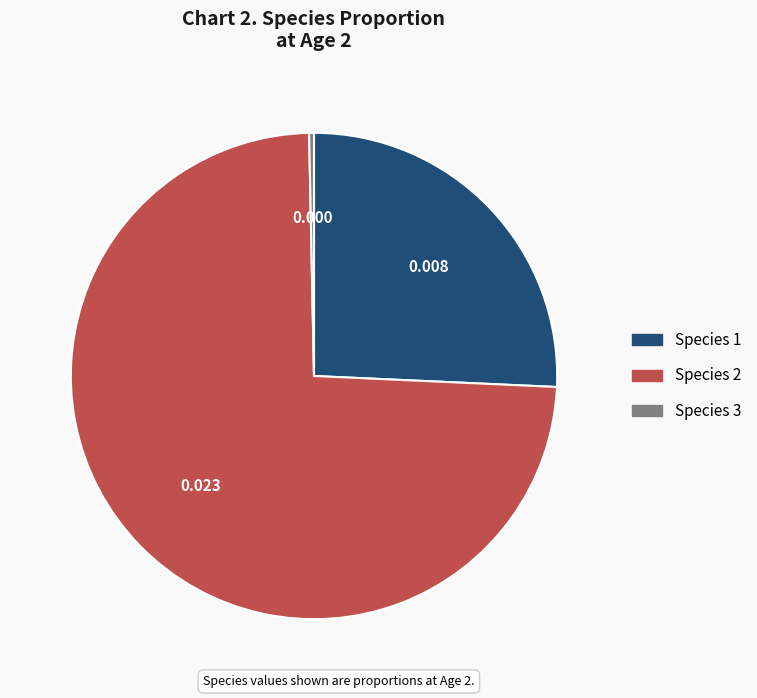

What is the smallest slice in the pie chart?

Species 3